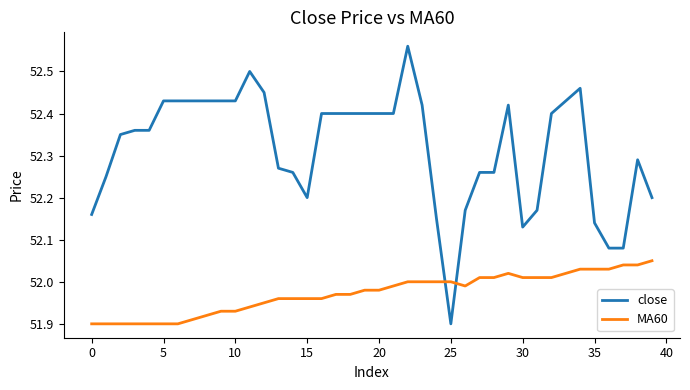

True or false: MA60 has more than 0 points higher than both neighbors.

True